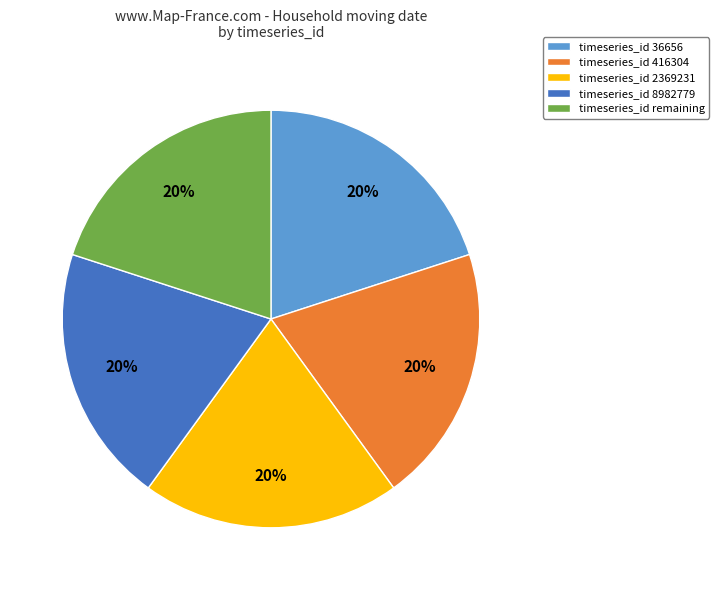

True or false: timeseries_id 36656 accounts for 26% of the total.

False